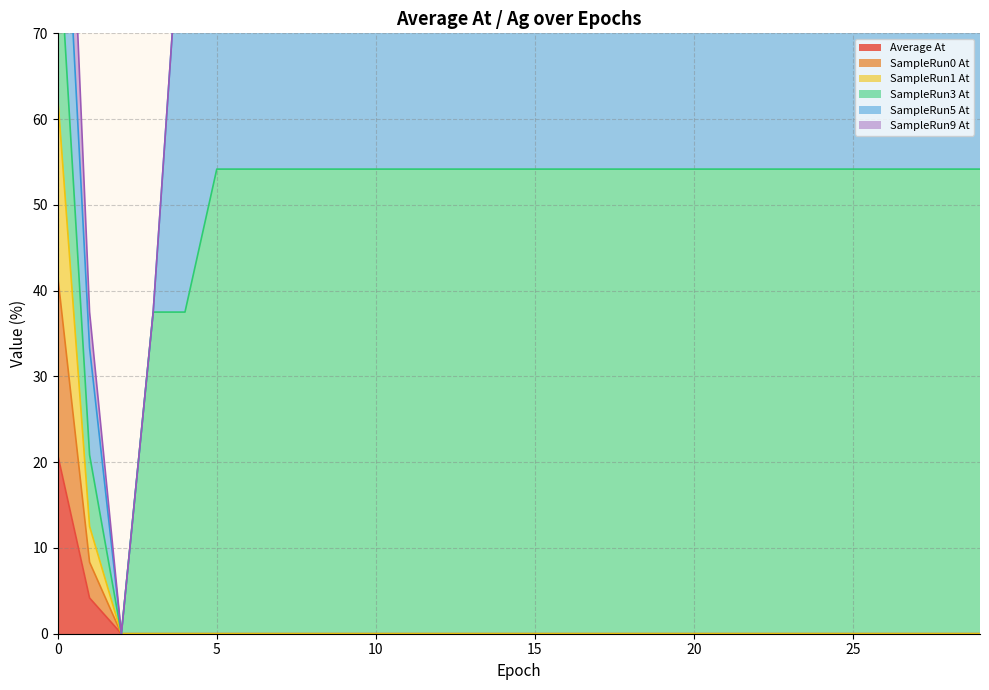

At which label is SampleRun1 At closest to 31?

1